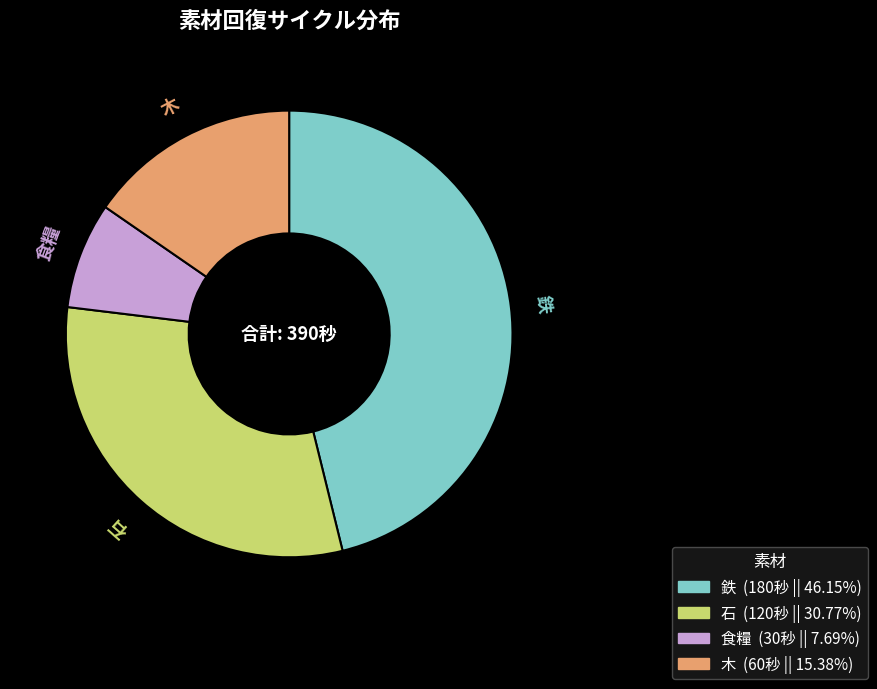

Which has a higher value, 鉄 or 食糧?

鉄